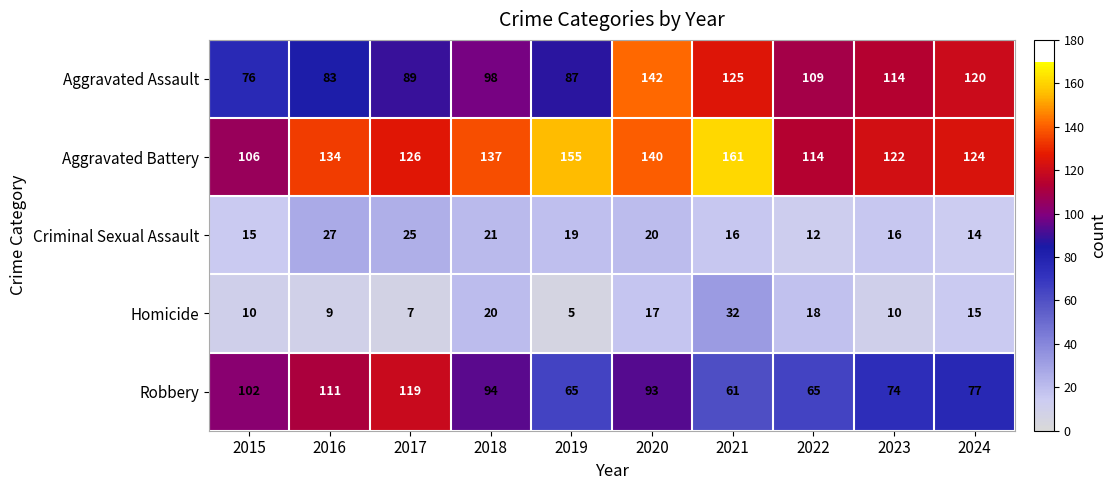

Rank the series by their maximum value, from lowest to highest.

Criminal Sexual Assault, Homicide, Robbery, Aggravated Assault, Aggravated Battery